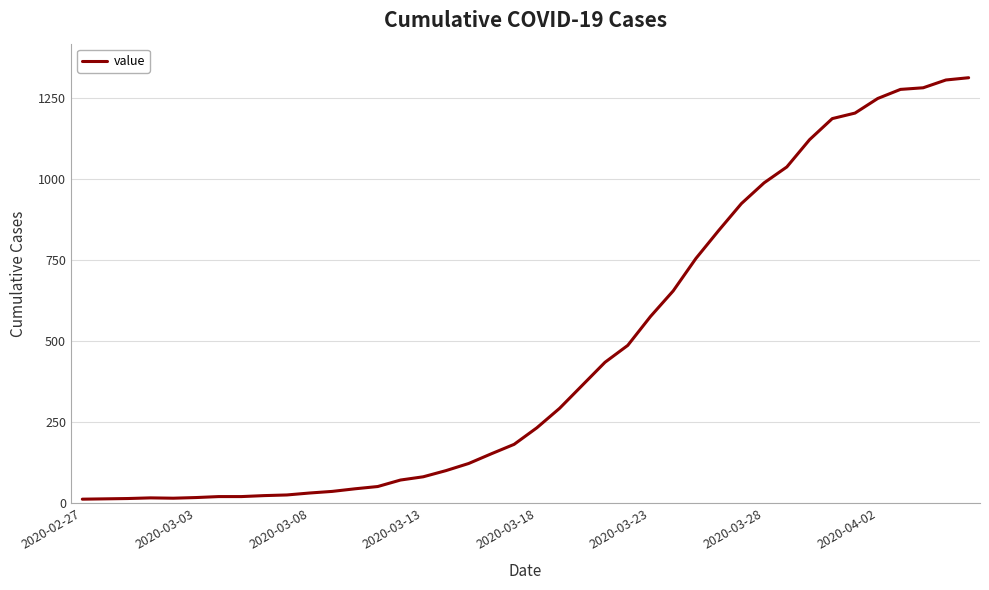

What is the difference between the maximum and minimum values?

1299